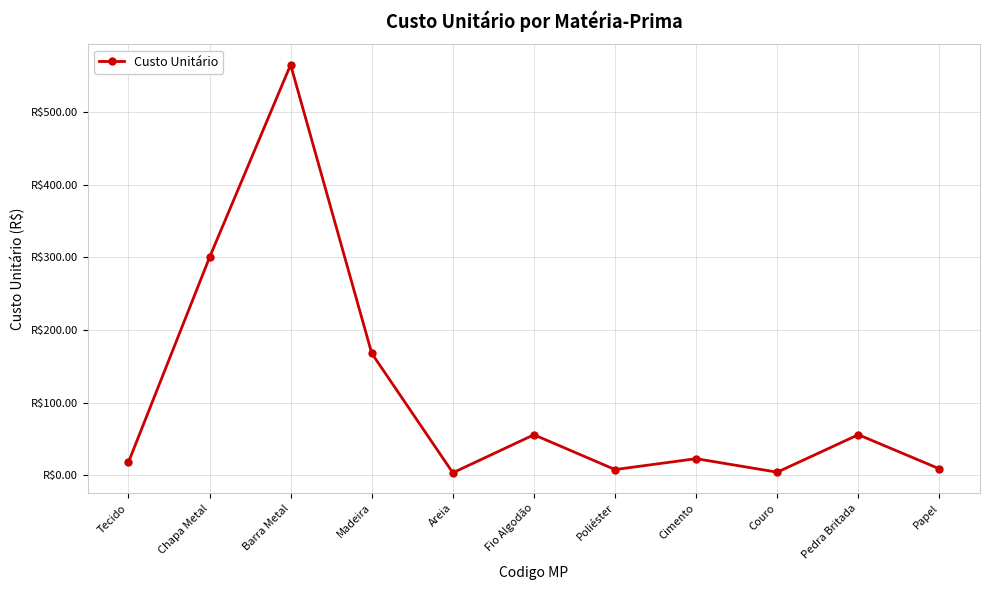

List the labels in order of value, smallest first.

Areia, Couro, Poliéster, Papel, Tecido, Cimento, Fio Algodão, Pedra Britada, Madeira, Chapa Metal, Barra Metal